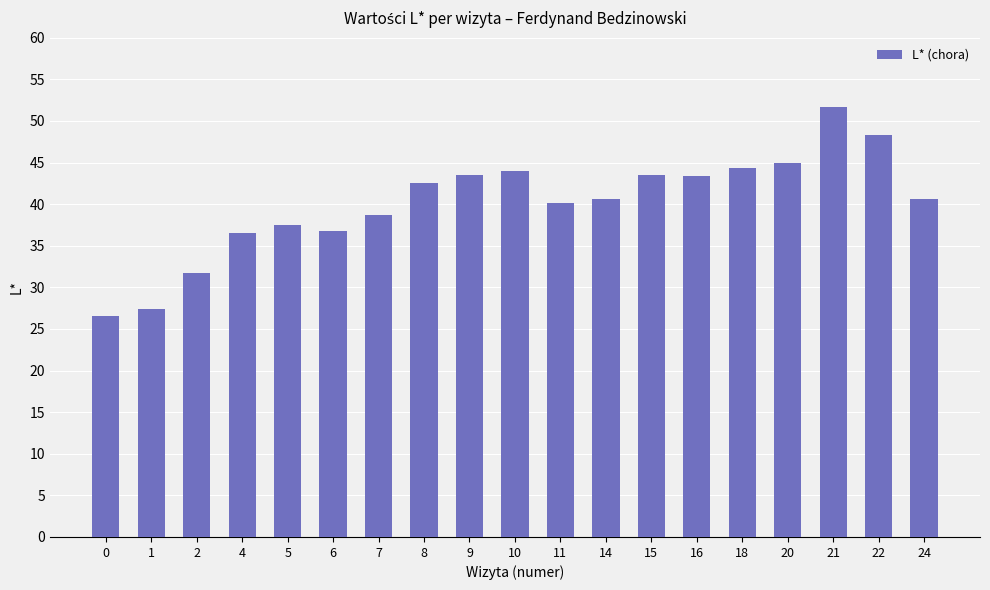

What is the change in value from 1 to 2?

+4.3